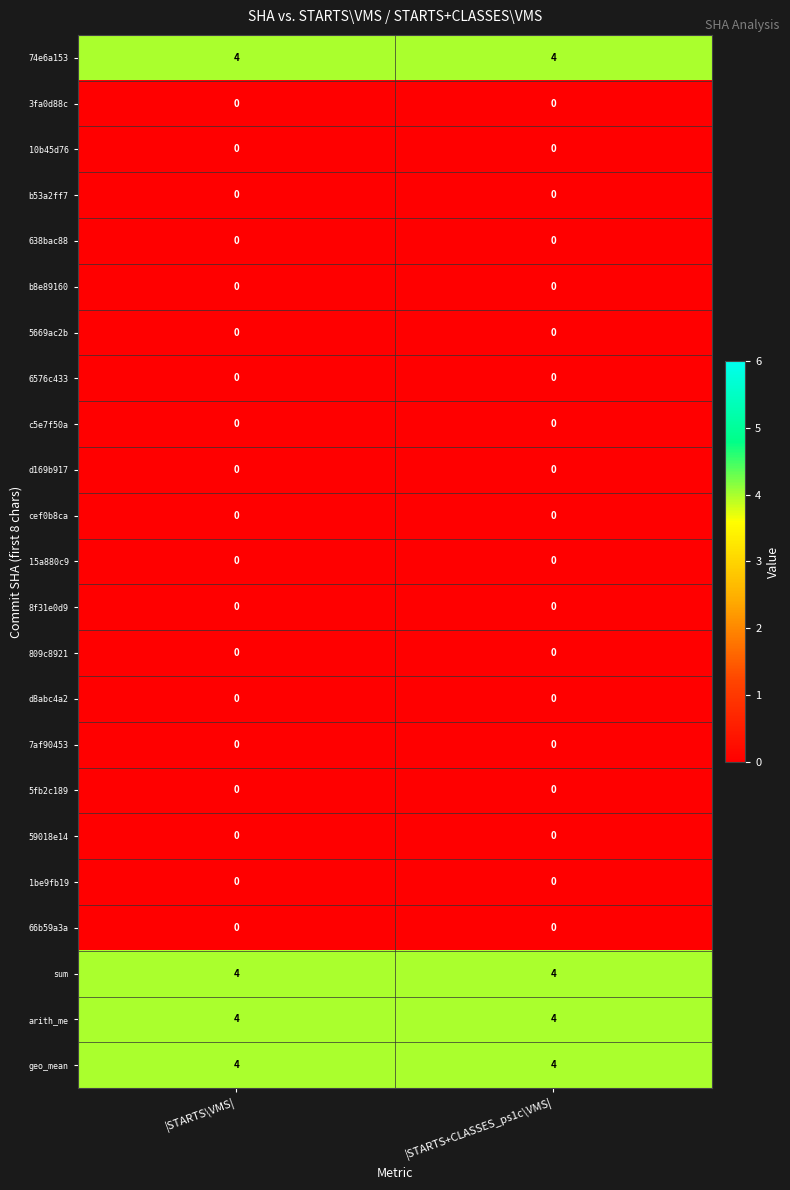

Is it true that geo_mean equals 2 at |STARTS+CLASSES_ps1c\VMS|?

False